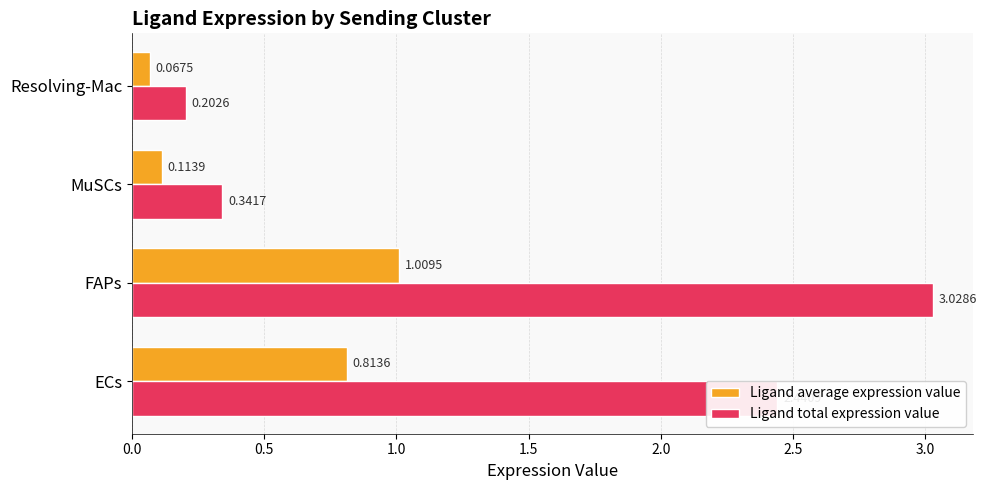

What is the average value of the Ligand average expression value series?

0.5